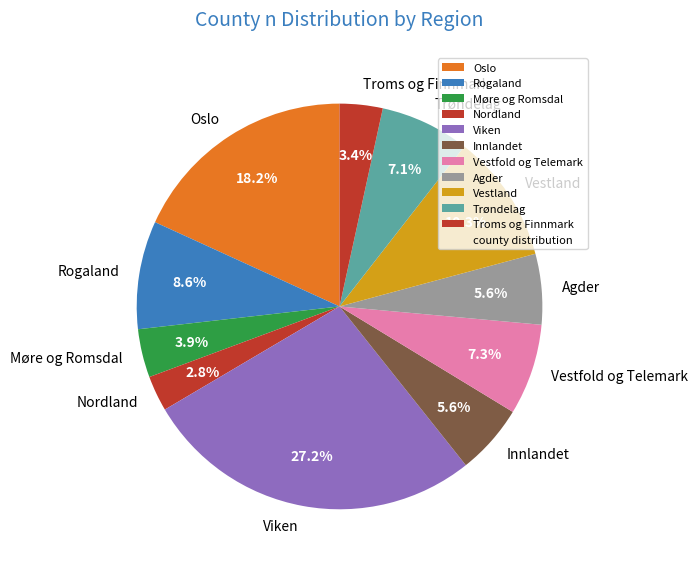

How many segments does this pie chart have?

11